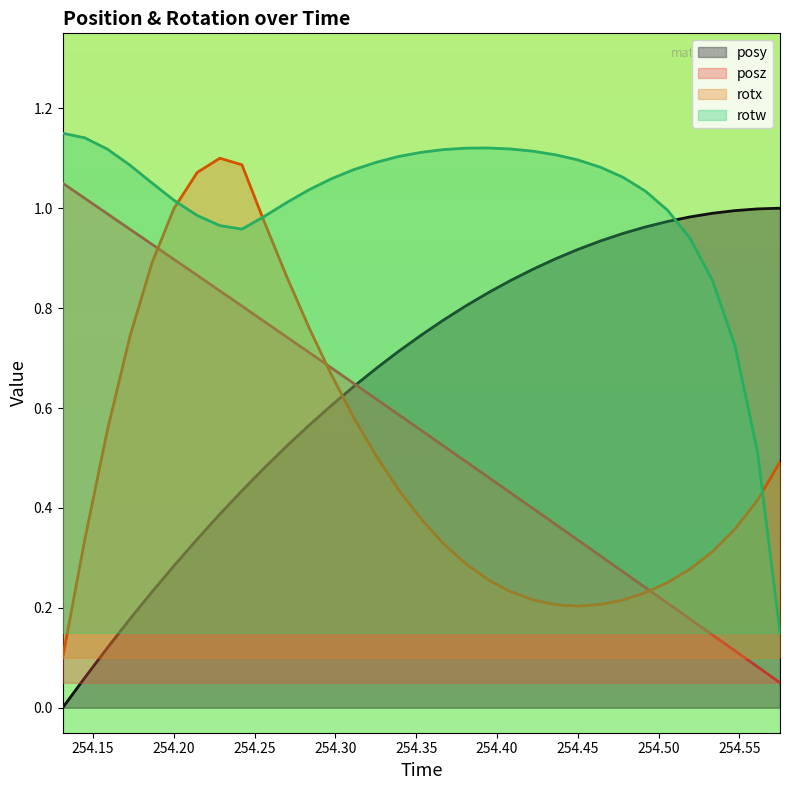

At which label does rotx reach its peak?

254.2284